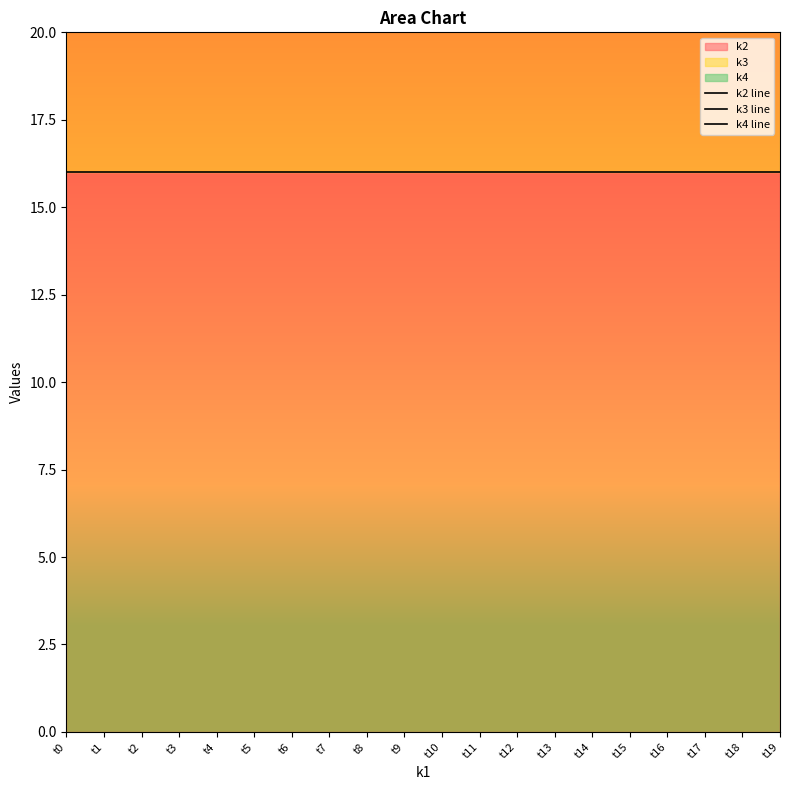

Where is k4 line nearest to the value 50?

t0